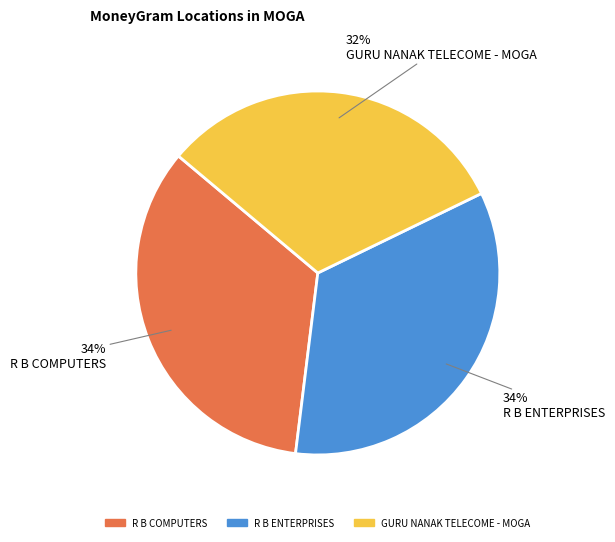

Which category has the smallest portion of the pie?

GURU NANAK TELECOME - MOGA